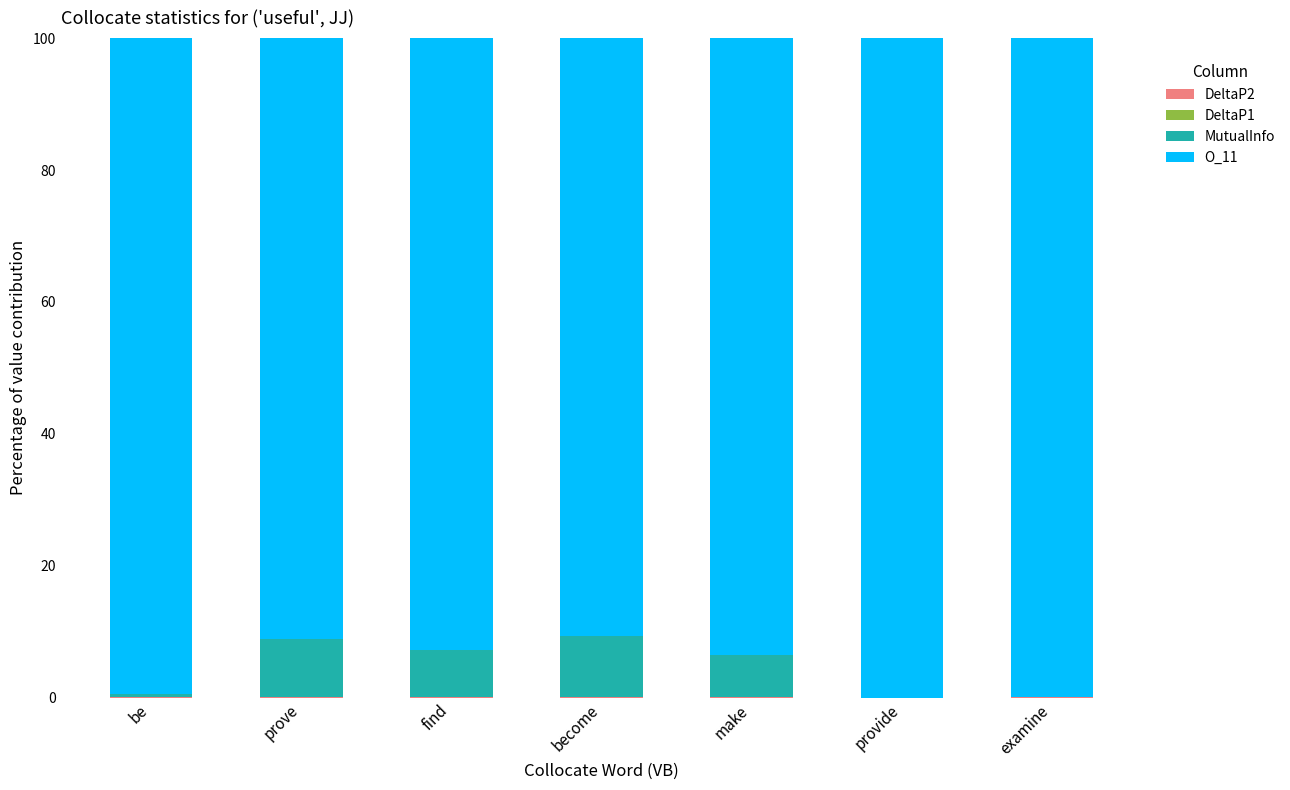

Which series changed the most between prove and make?

O_11